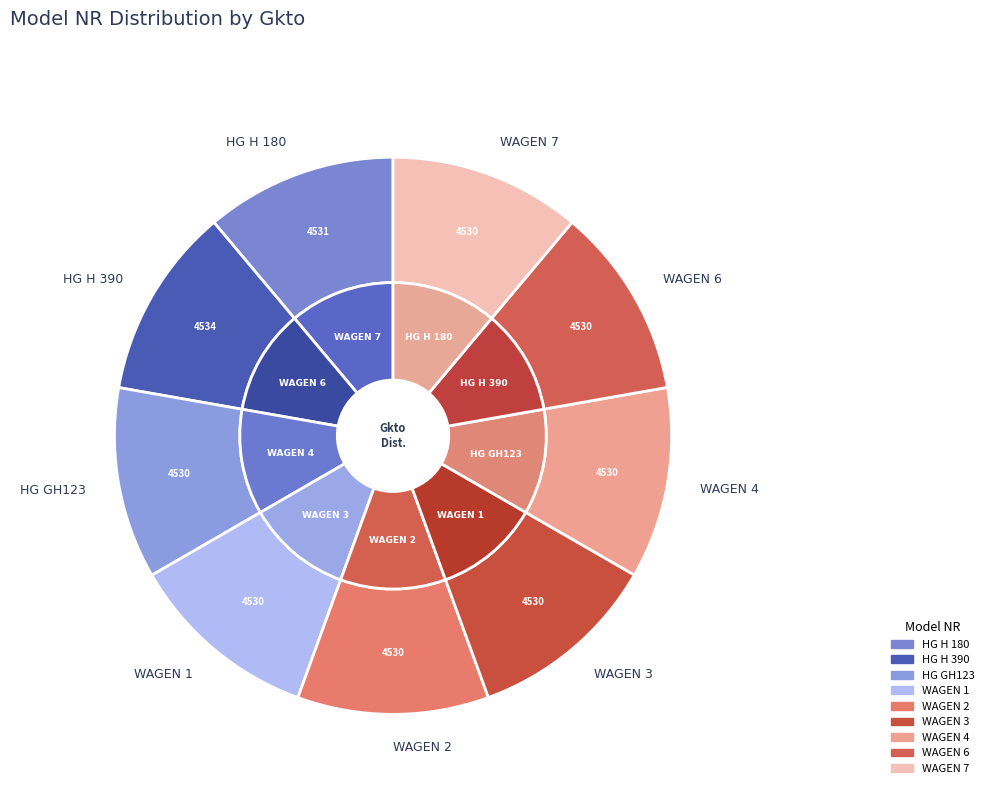

Rank the categories by value from lowest to highest.

HG GH123, WAGEN 1, WAGEN 2, WAGEN 3, WAGEN 4, WAGEN 6, WAGEN 7, HG H 180, HG H 390